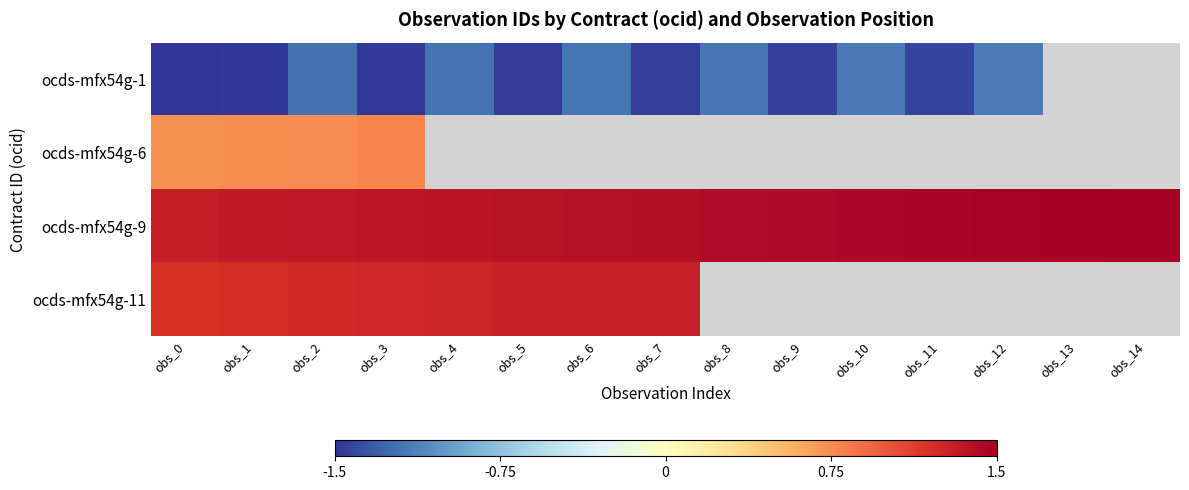

At how many categories does at least one series exceed 0?

15